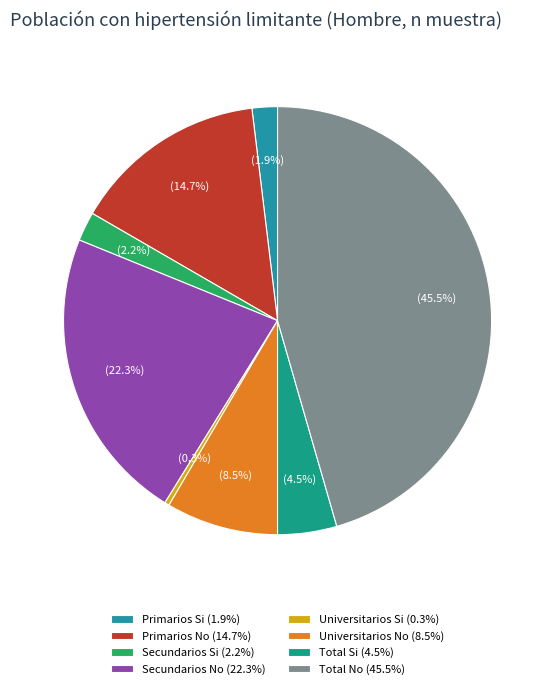

Does any single category account for the majority?

No